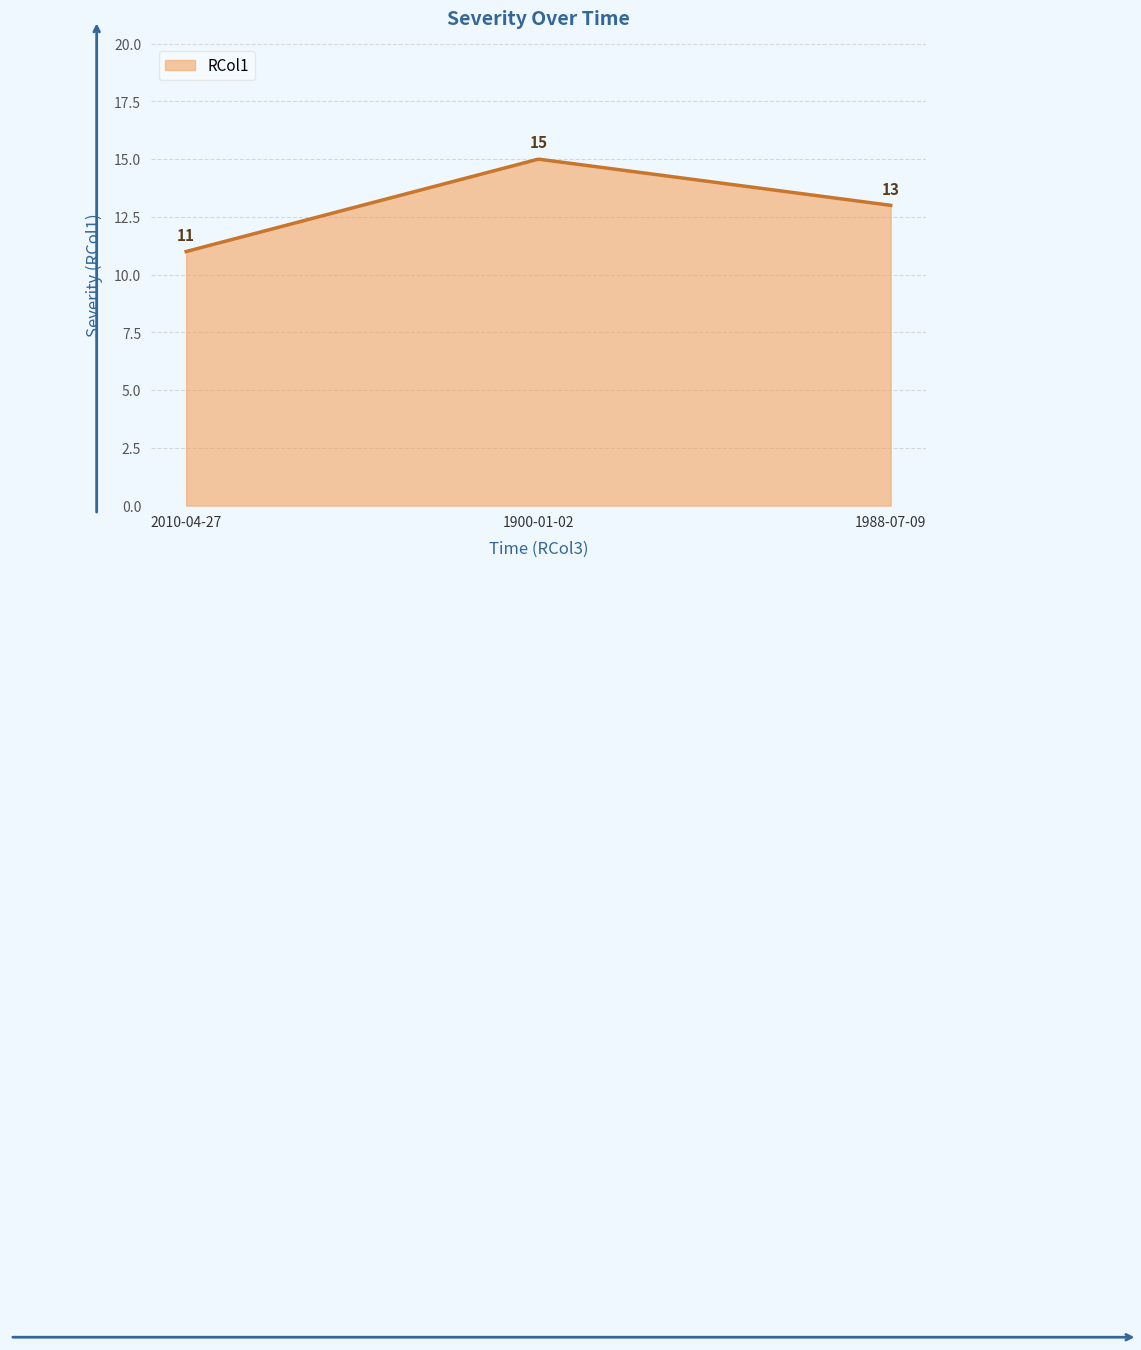

What is the maximum value shown in the chart?

15.0